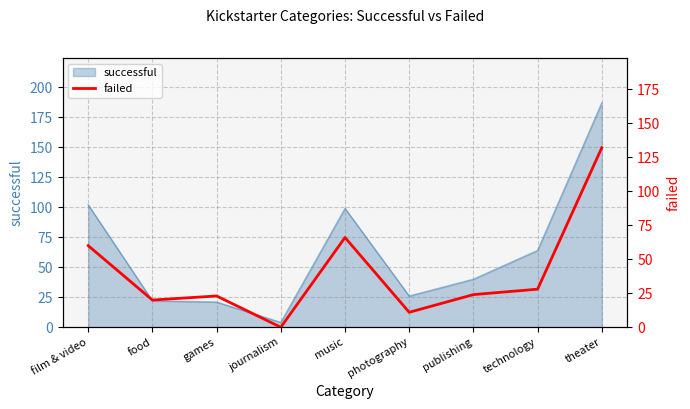

At which label is successful closest to 95?

music